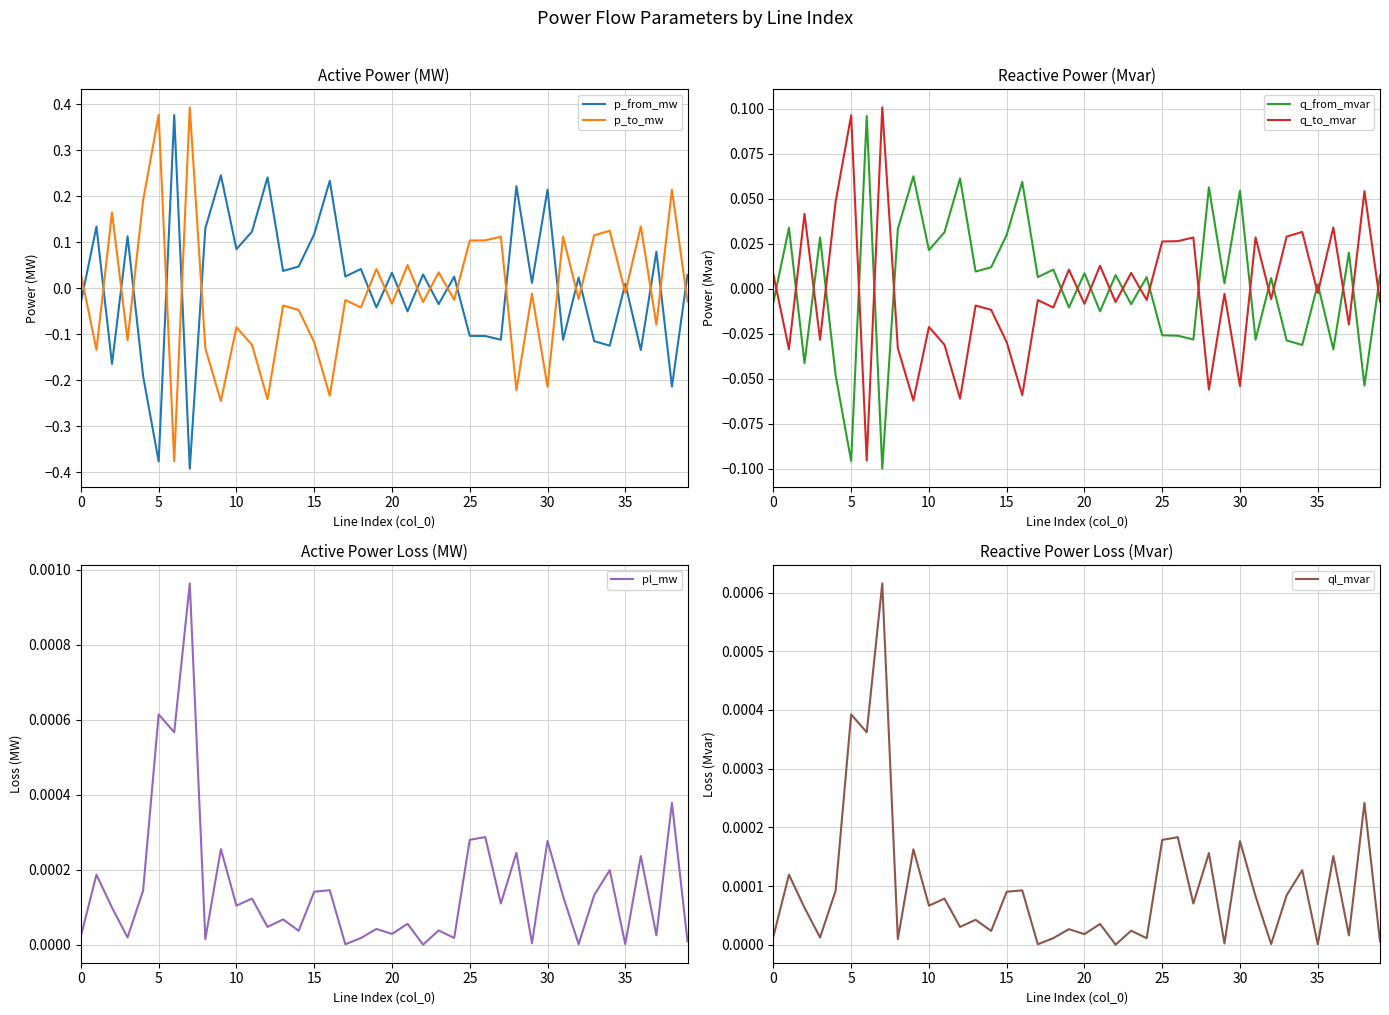

Where is pl_mw nearest to the value 0?

22